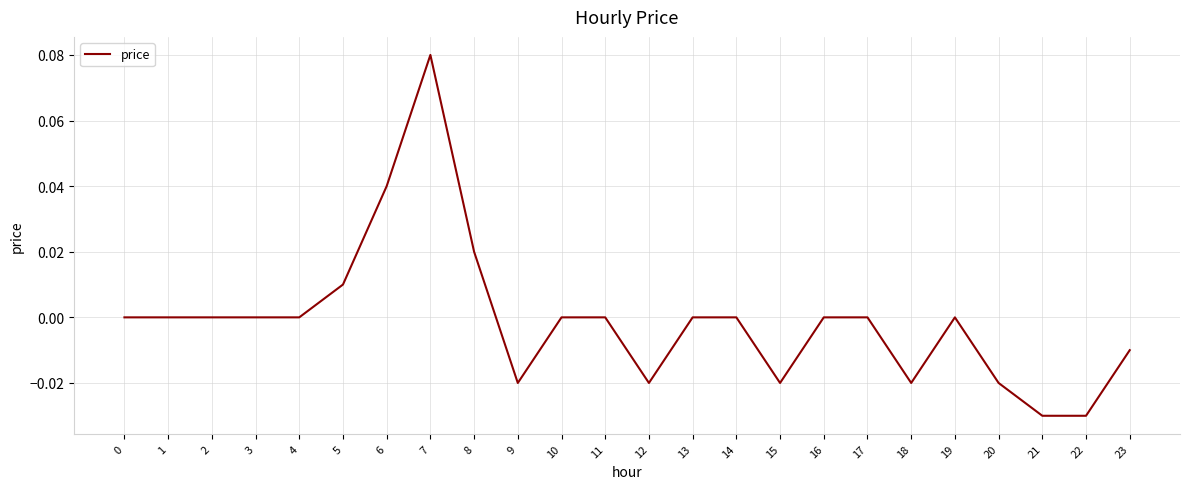

True or false: the data has more than 0 interior local peaks.

True